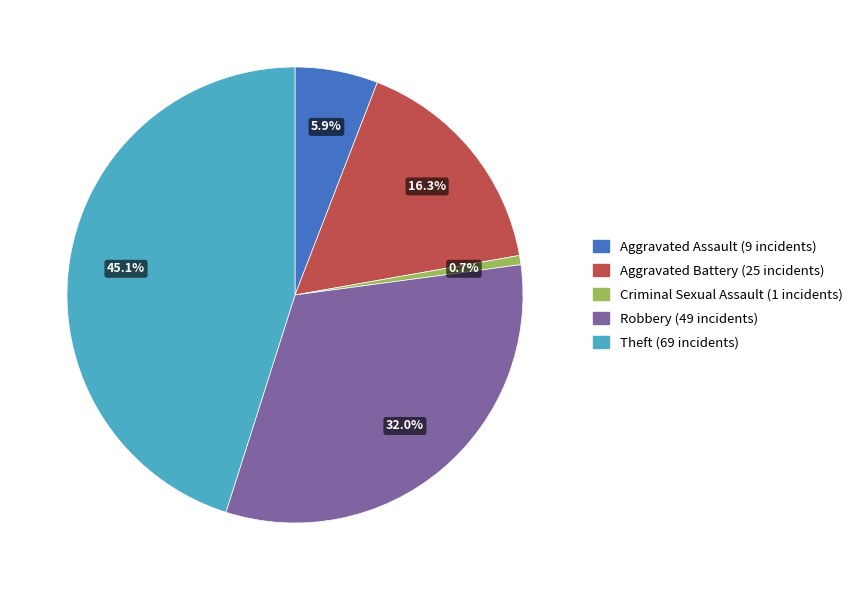

Rank the categories by value from highest to lowest.

Theft, Robbery, Aggravated Battery, Aggravated Assault, Criminal Sexual Assault